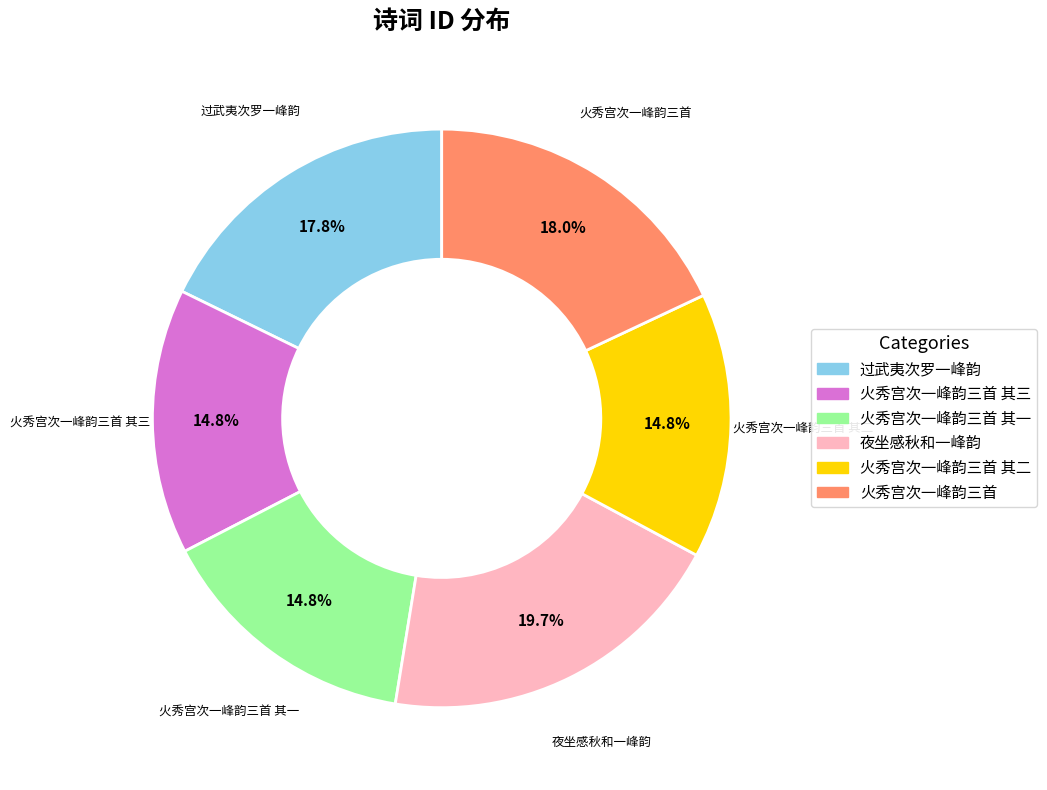

Is there any slice that represents more than half of the pie?

No